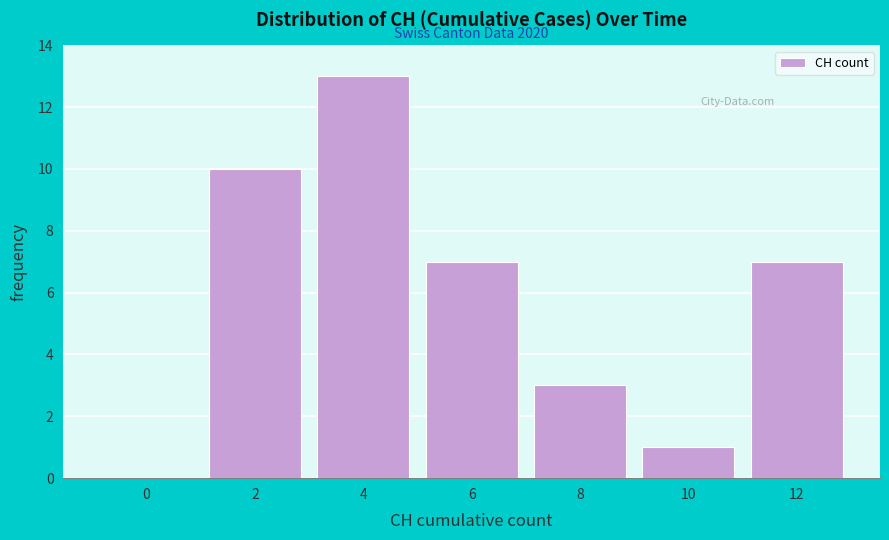

Reading right to left, transcribe all the data shown in this chart.

12=7	10=1	8=3	6=7	4=13	2=10	0=0